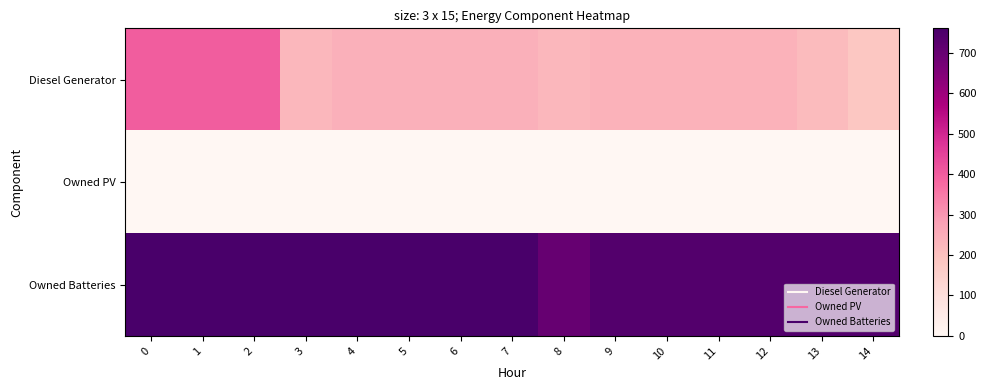

Reading left to right, list all the values displayed in this chart.

Diesel Generator: 0=400	1=400	2=400	3=223	4=243	5=243	6=243	7=243	8=223	9=236	10=236	11=236	12=236	13=215	14=182
Owned PV: 0=0	1=0	2=0	3=0	4=0	5=0	6=0	7=0	8=0	9=0	10=0	11=0	12=0	13=0	14=0
Owned Batteries: 0=760	1=760	2=760	3=760	4=760	5=760	6=760	7=761	8=704	9=740	10=740	11=740	12=740	13=740	14=740